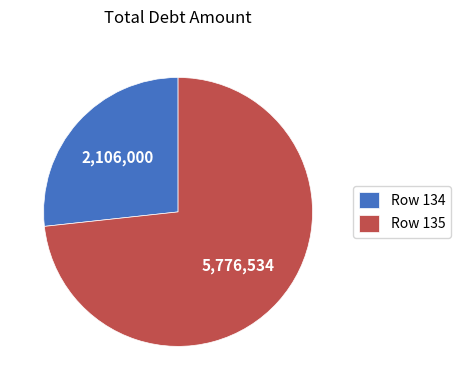

Does any single category account for the majority?

Yes